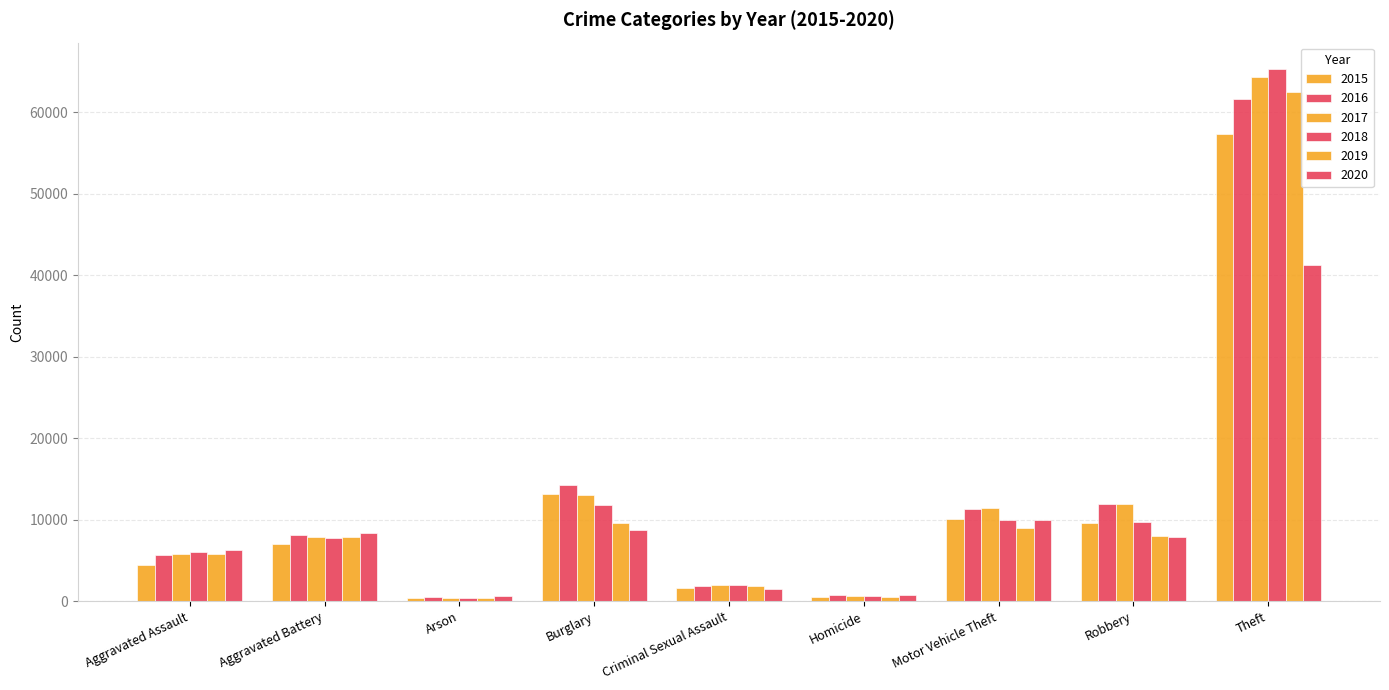

What is the average value of the 2020 series?

9476